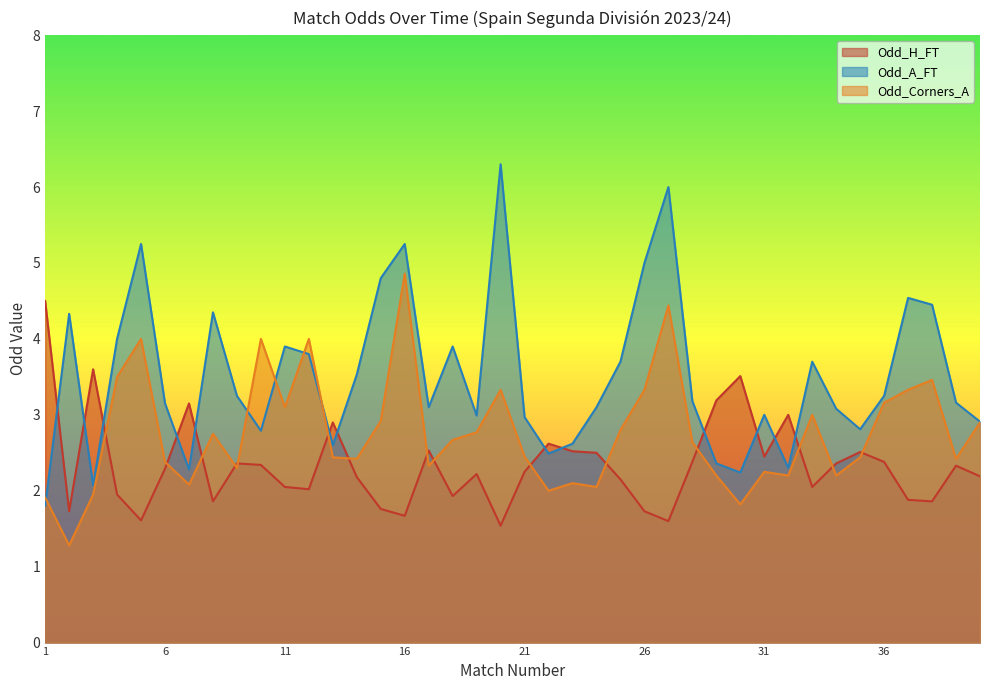

Rank the series by their maximum value, from highest to lowest.

Odd_A_FT, Odd_Corners_A, Odd_H_FT